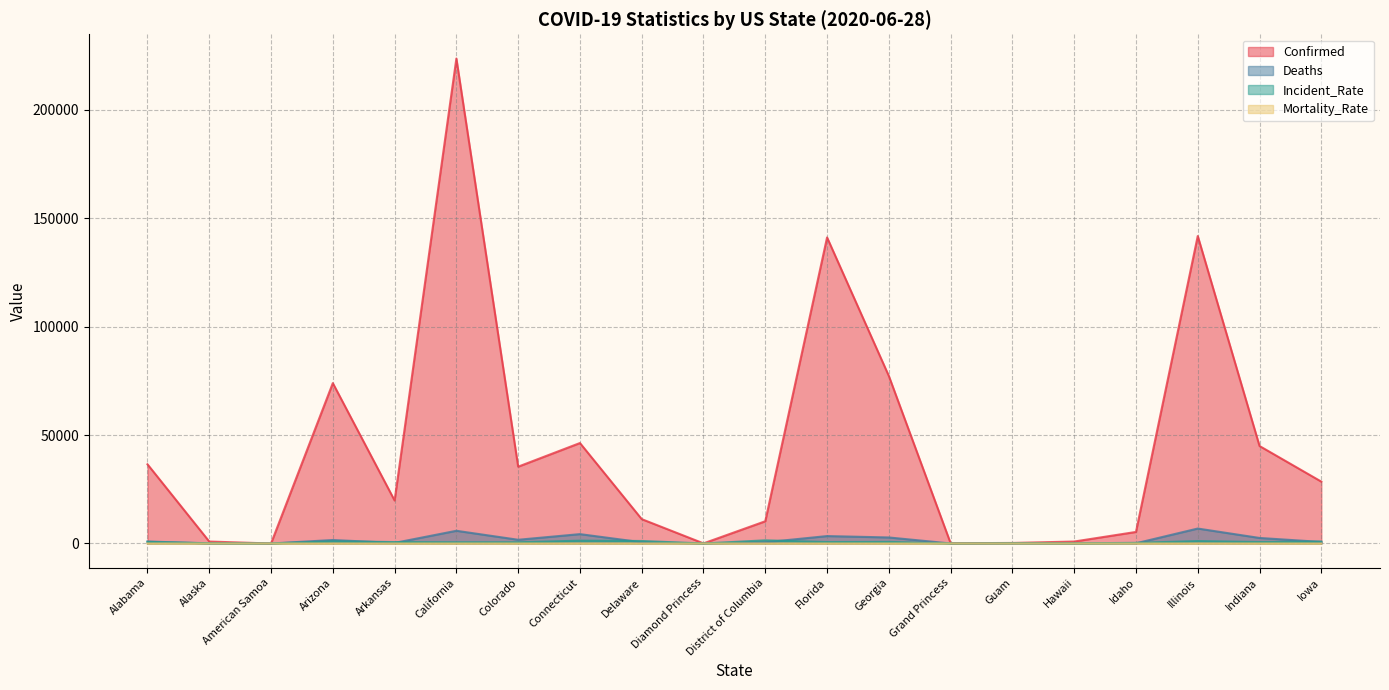

Reading left to right, list all the values displayed in this chart.

Confirmed: Alabama=36503.0	Alaska=898.0	American Samoa=0.0	Arizona=73920.0	Arkansas=19818.0	California=223540.0	Colorado=35406.0	Connecticut=46303.0	Delaware=11226.0	Diamond Princess=49.0	District of Columbia=10248.0	Florida=141075.0	Georgia=77210.0	Grand Princess=103.0	Guam=247.0	Hawaii=899.0	Idaho=5322.0	Illinois=141723.0	Indiana=44930.0	Iowa=28520.0
Deaths: Alabama=919.0	Alaska=14.0	American Samoa=0.0	Arizona=1594.0	Arkansas=264.0	California=5856.0	Colorado=1715.0	Connecticut=4316.0	Delaware=564.0	Diamond Princess=0.0	District of Columbia=550.0	Florida=3419.0	Georgia=2778.0	Grand Princess=3.0	Guam=5.0	Hawaii=18.0	Idaho=91.0	Illinois=6888.0	Indiana=2550.0	Iowa=706.0
Incident_Rate: Alabama=744.5	Alaska=122.8	American Samoa=0.0	Arizona=1015.6	Arkansas=656.7	California=565.7	Colorado=561.0	Connecticut=1298.7	Delaware=1152.8	Diamond Princess=0.0	District of Columbia=1452.1	Florida=656.8	Georgia=727.2	Grand Princess=0.0	Guam=150.4	Hawaii=63.5	Idaho=297.8	Illinois=1118.4	Indiana=667.4	Iowa=903.9
Mortality_Rate: Alabama=2.5	Alaska=1.6	American Samoa=0.0	Arizona=2.2	Arkansas=1.3	California=2.6	Colorado=5.2	Connecticut=9.3	Delaware=5.0	Diamond Princess=0.0	District of Columbia=5.4	Florida=2.4	Georgia=3.6	Grand Princess=2.9	Guam=2.0	Hawaii=2.0	Idaho=1.7	Illinois=4.9	Indiana=5.7	Iowa=2.5